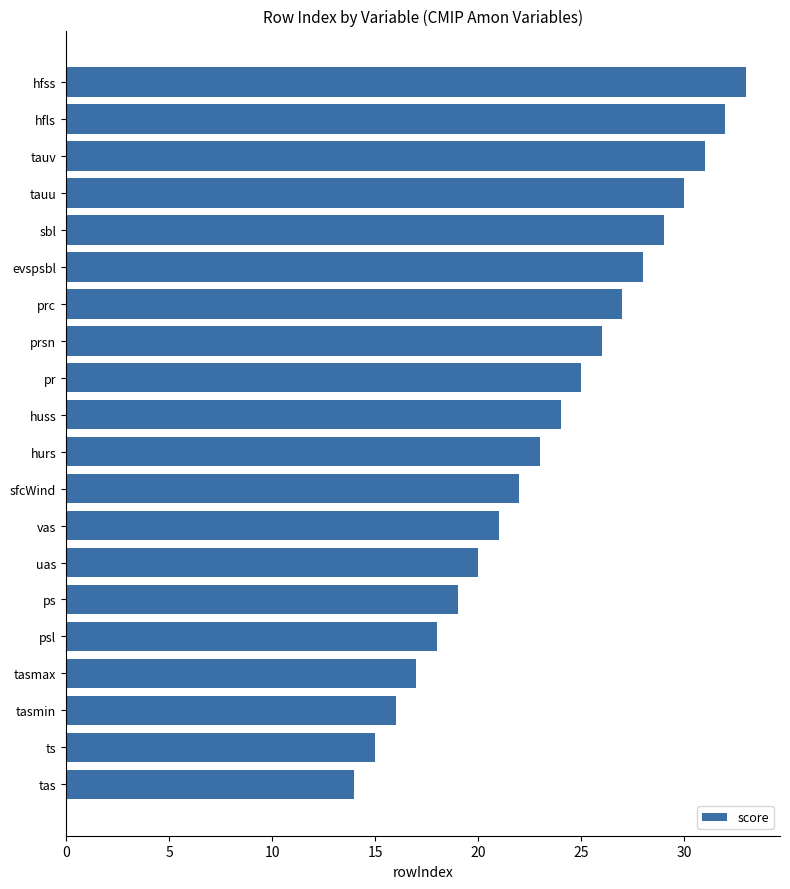

What is the label of the 7th bar from the bottom?

uas